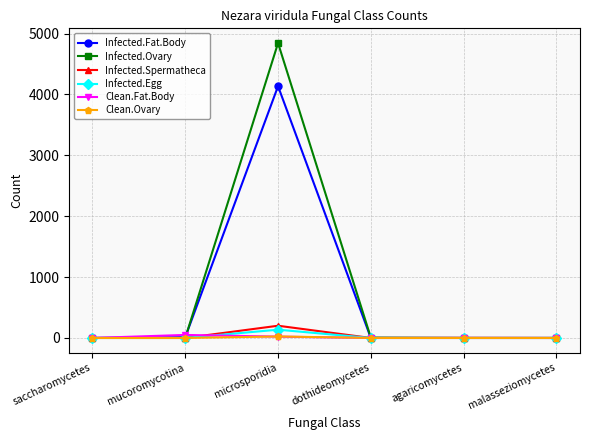

Which series has the largest range (max minus min)?

Infected.Ovary